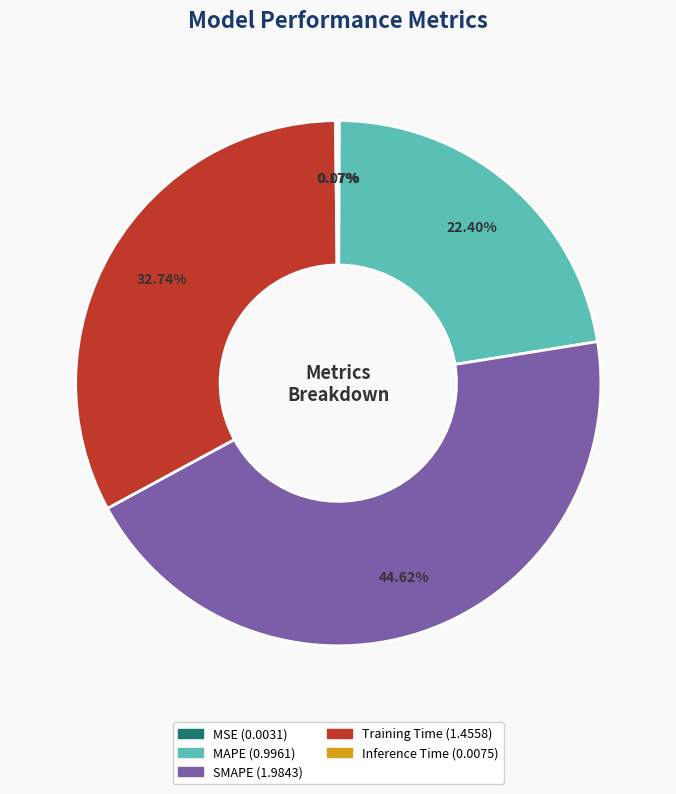

Does MAPE represent more than half of the total?

No